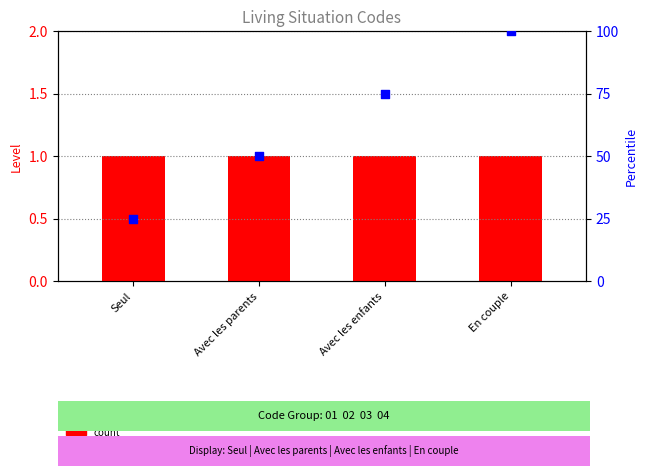

At which category is the sum across all series the highest?

En couple